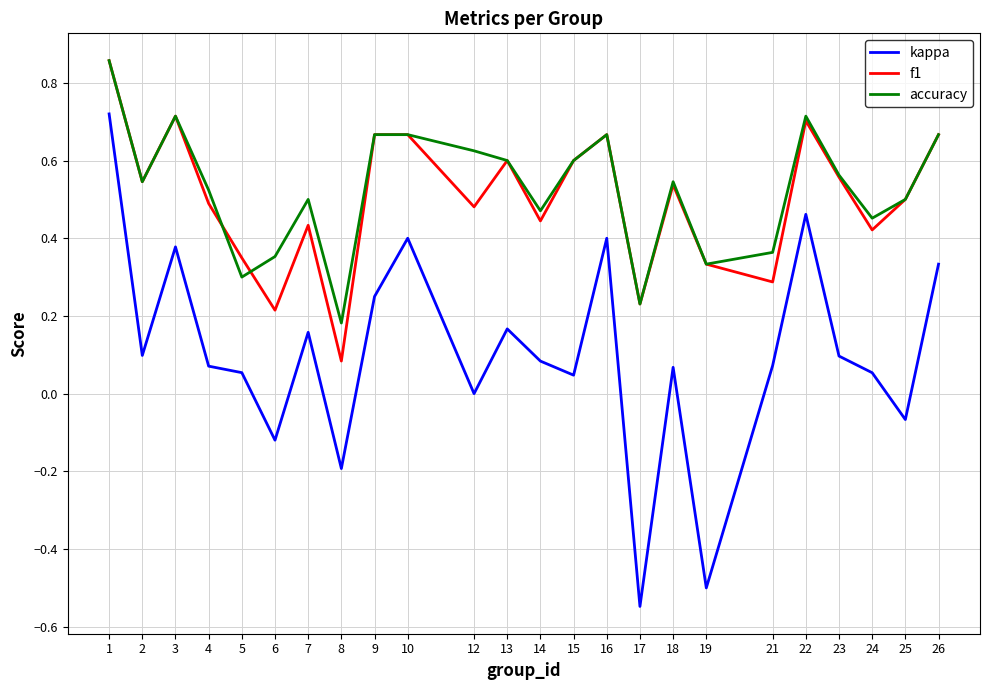

The kappa series shows -0.5 at 17. True or false?

True